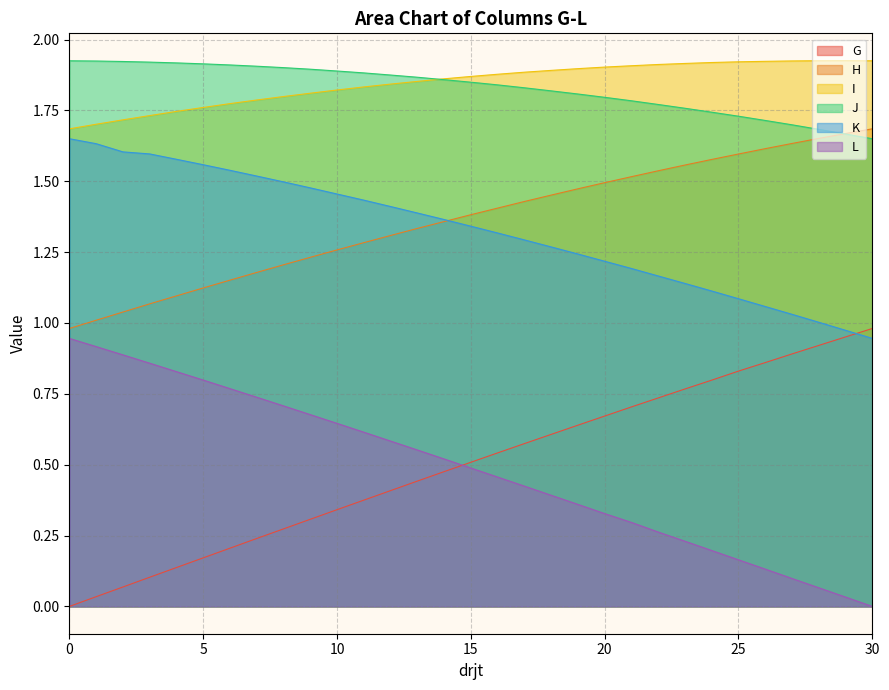

Which series changed the most between 13 and 17?

G